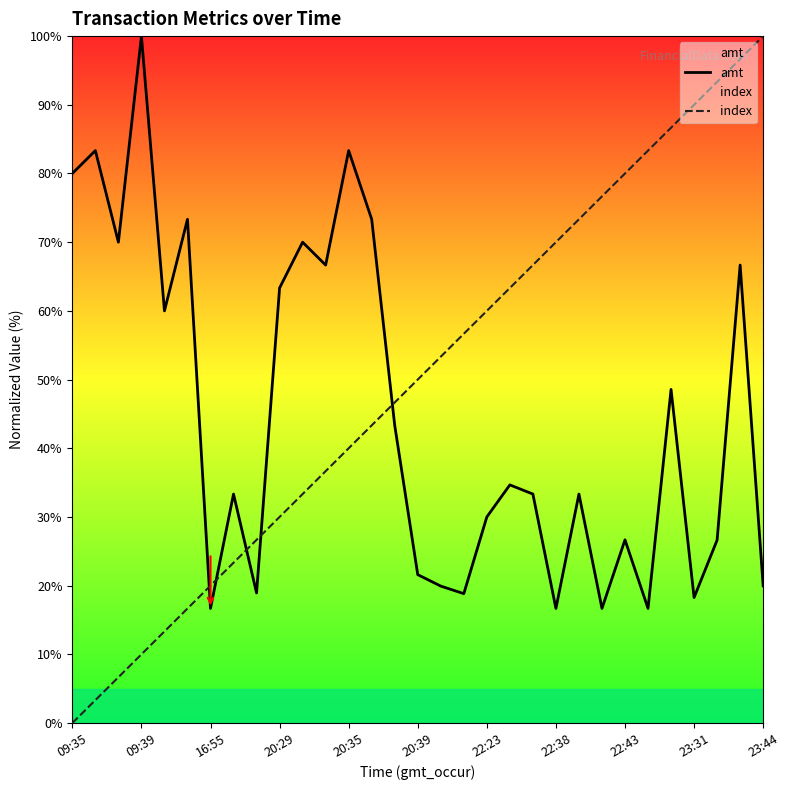

Read the amt value at 09:39.

100.0